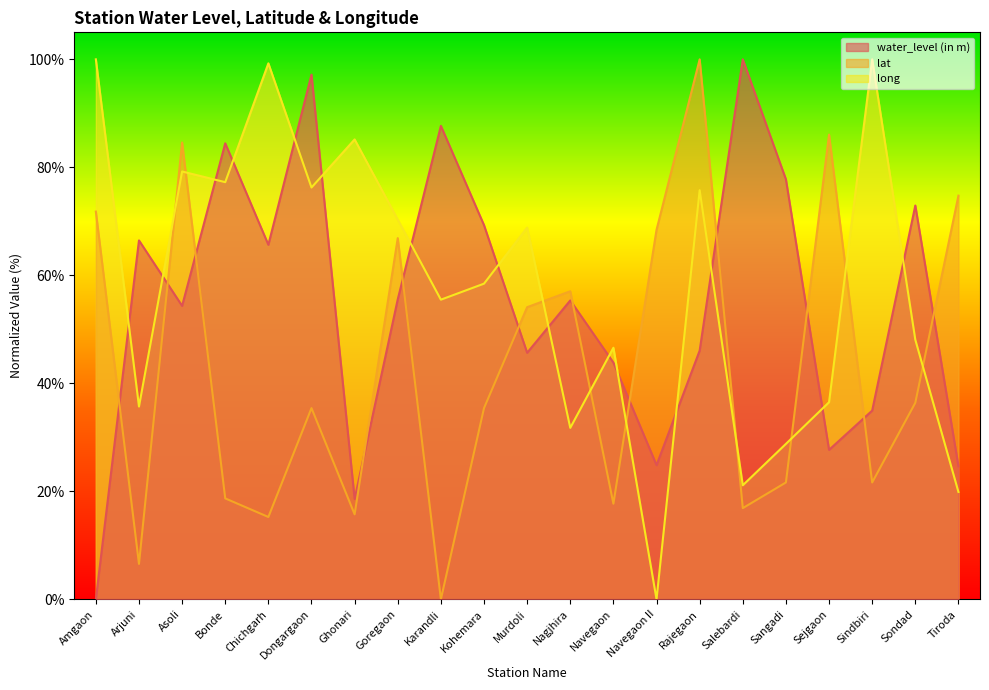

Which category has the highest value in the lat series?

Rajegaon